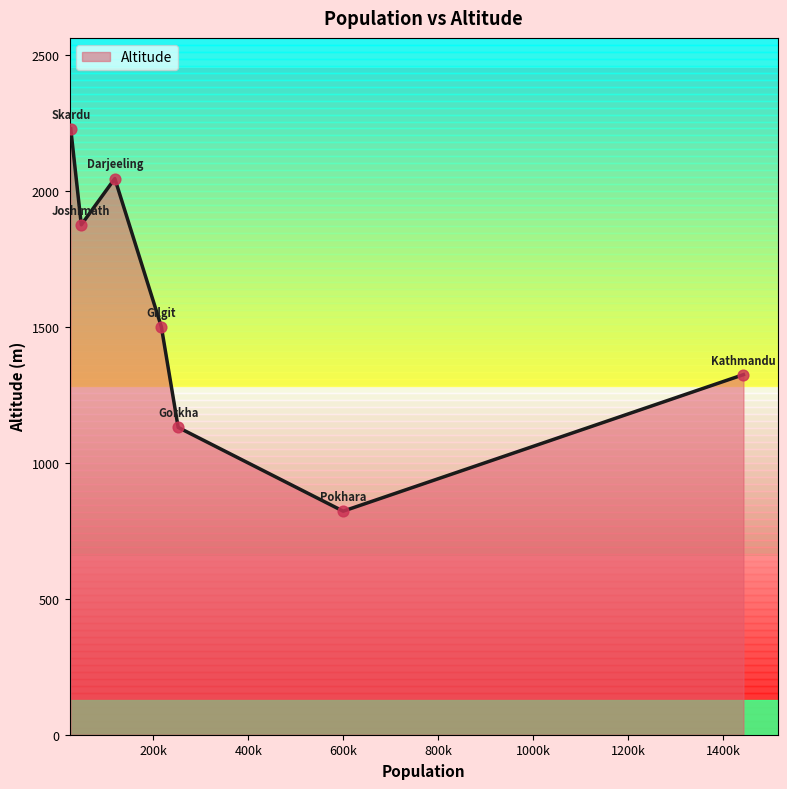

What is the smallest value displayed?

822